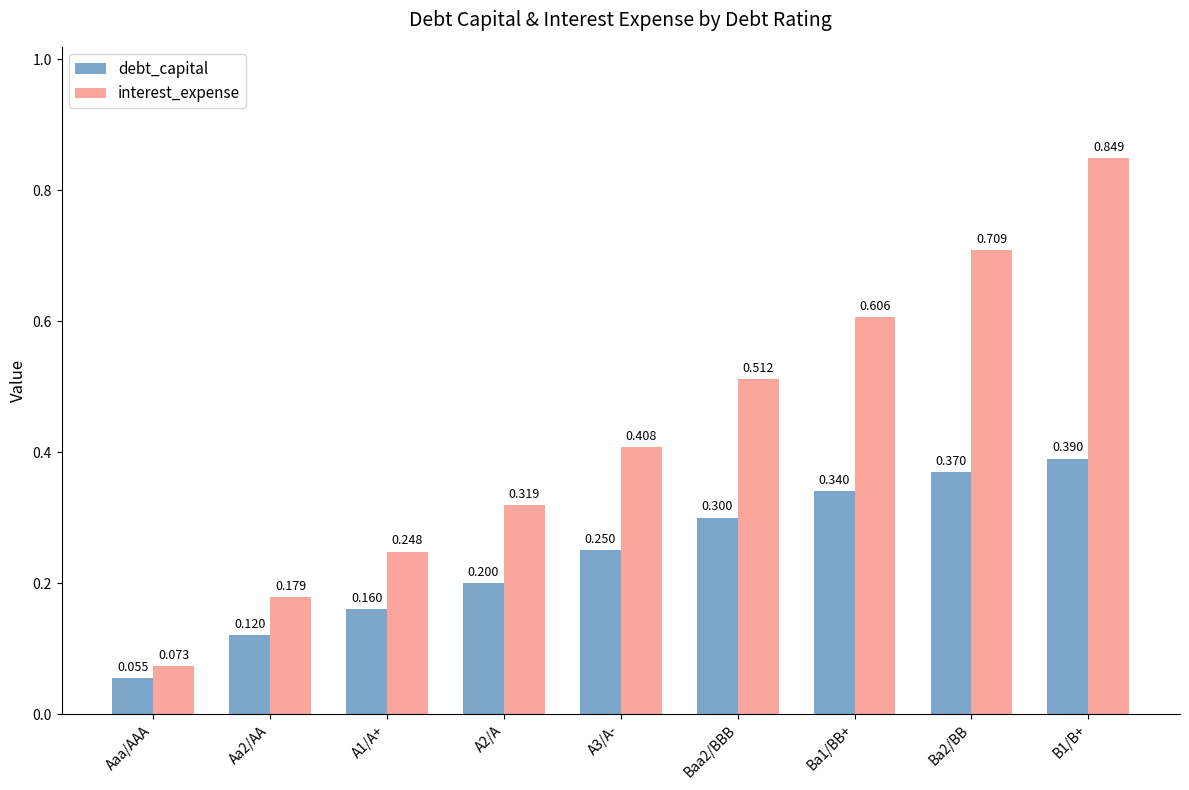

Between A1/A+ and A3/A-, which series saw the biggest shift?

interest_expense